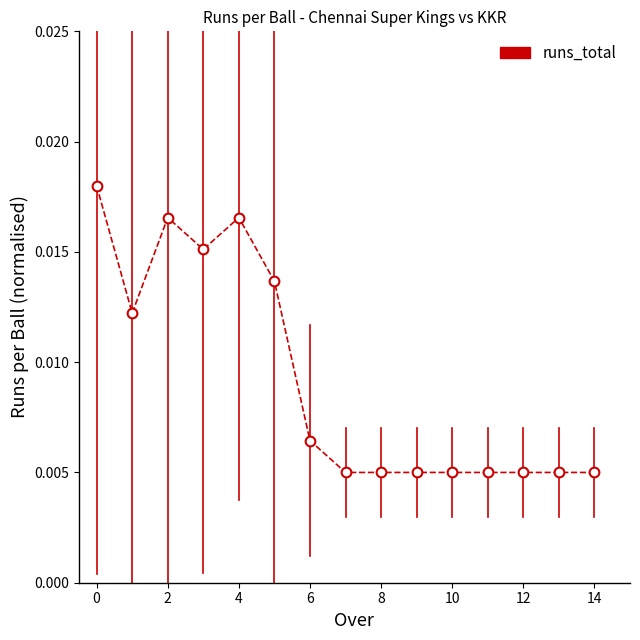

Is this an area chart (filled region under the line)?

No